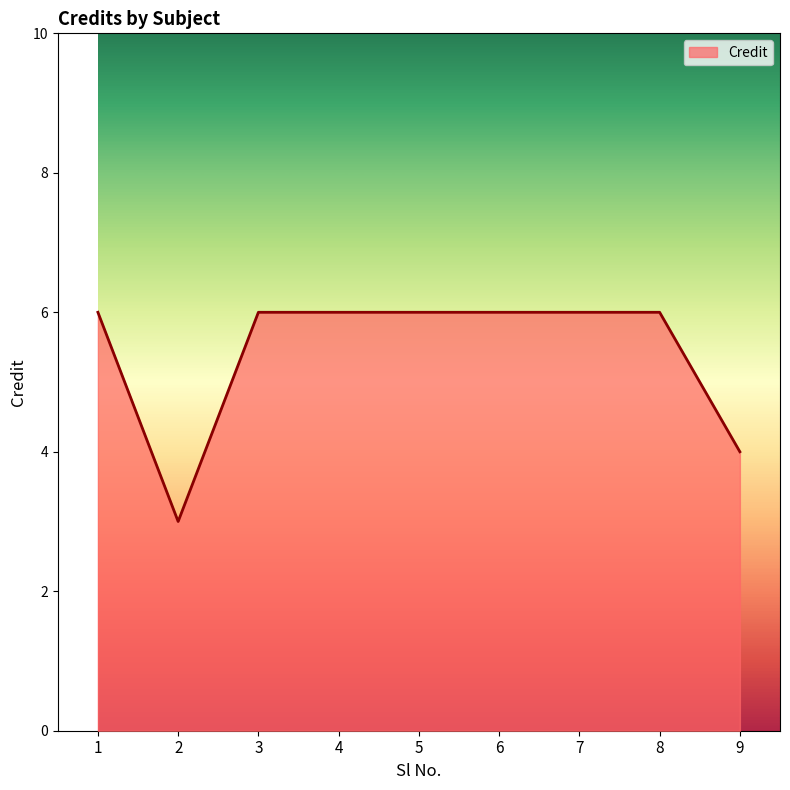

The value at 6 is 4. True or false?

False